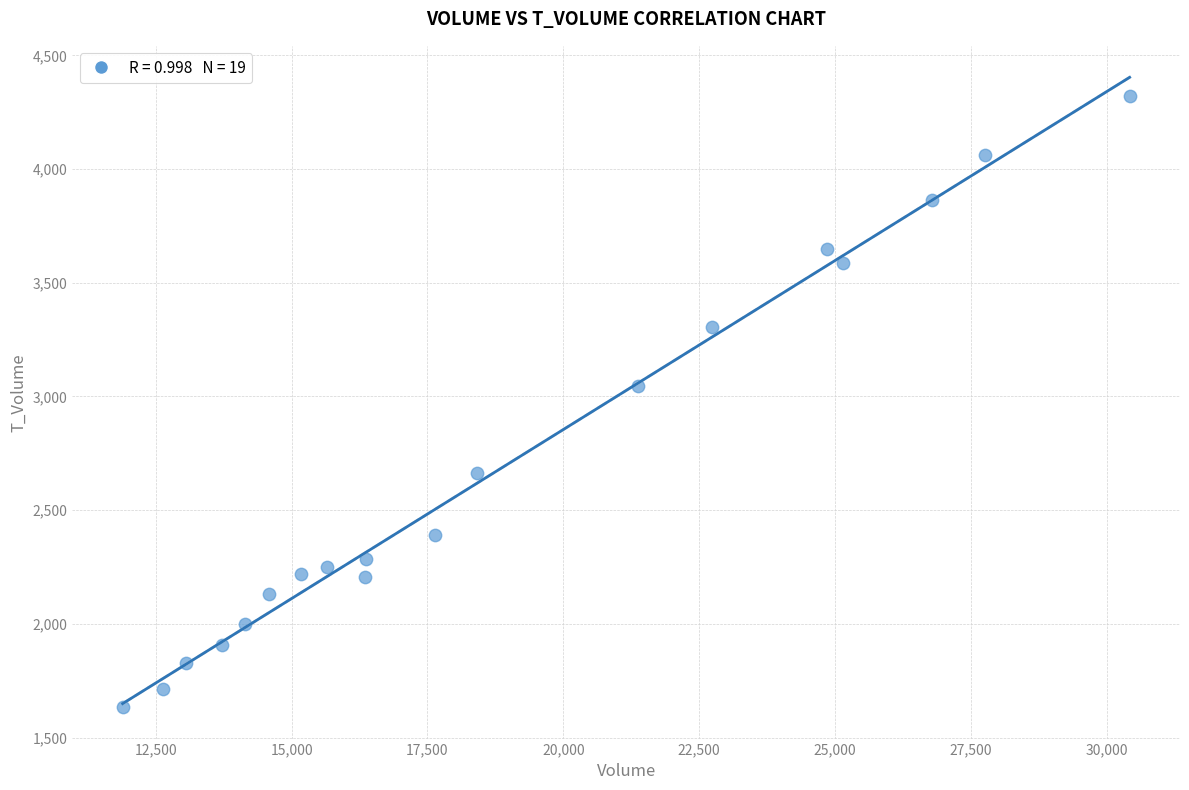

What Y value in the scatter plot is closest to 2978?

3047